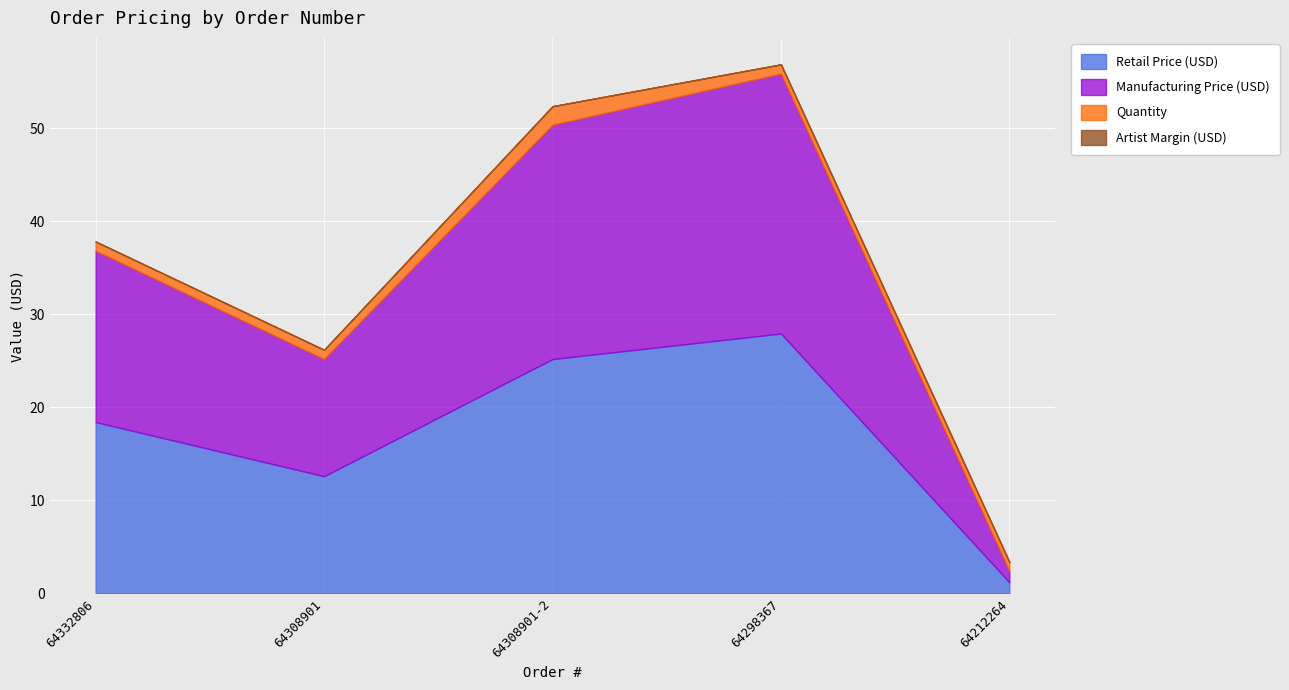

At which category is the sum across all series the highest?

64298367